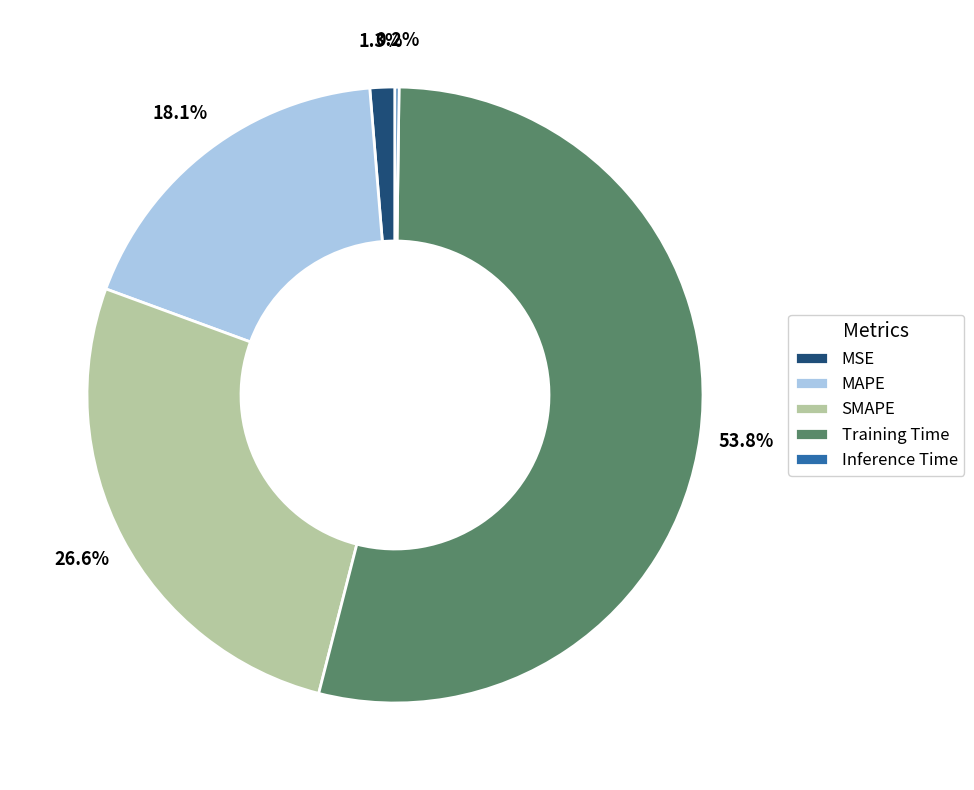

What is the total percentage of SMAPE and Training Time?

80.4%